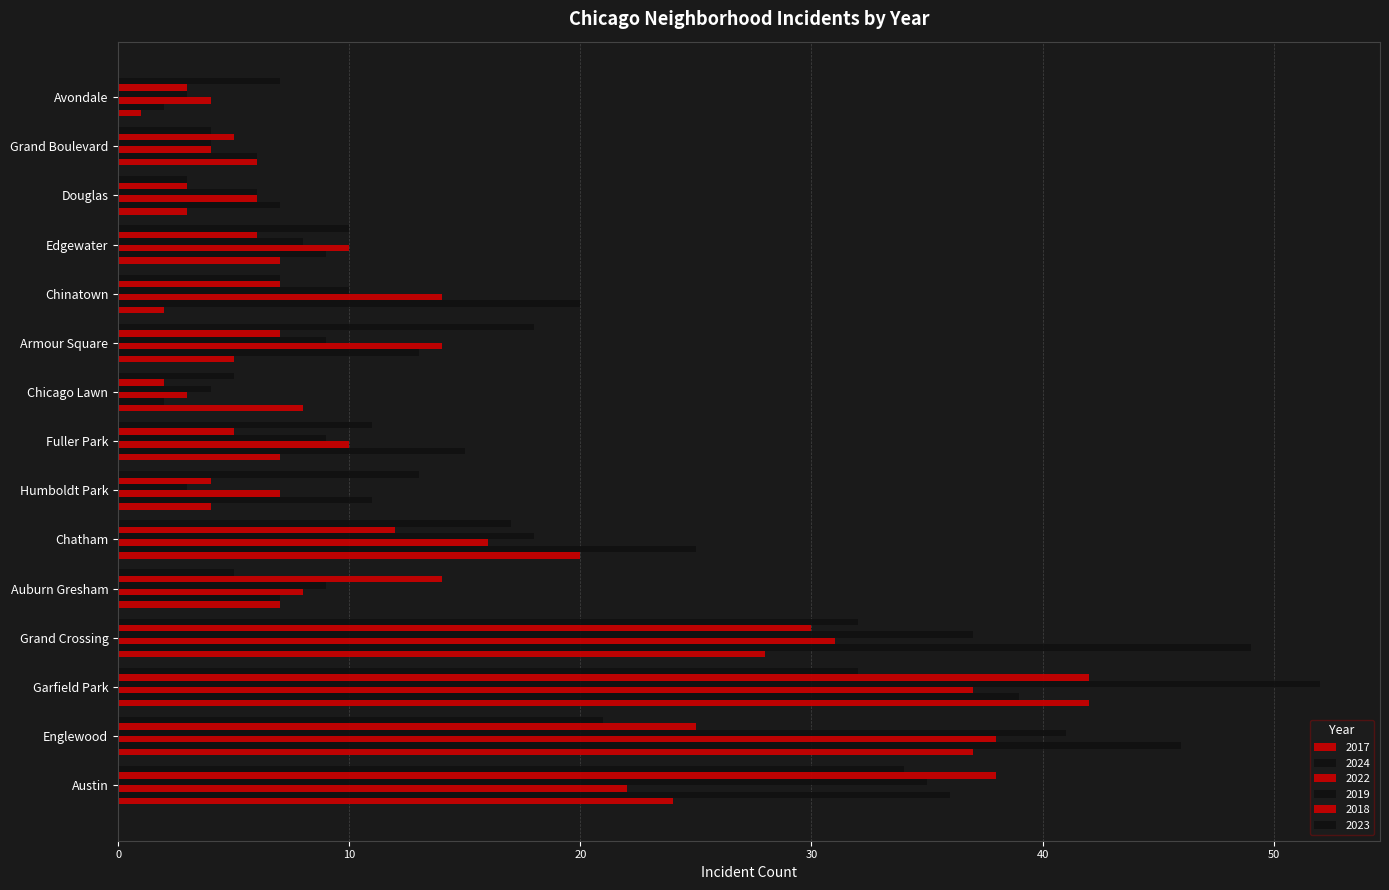

Between Grand Boulevard and Chinatown, which is larger?

Grand Boulevard